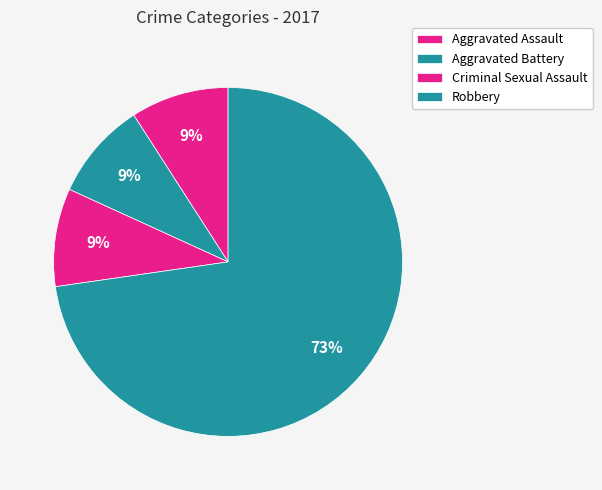

The Criminal Sexual Assault slice represents 9% of the pie. True or false?

True